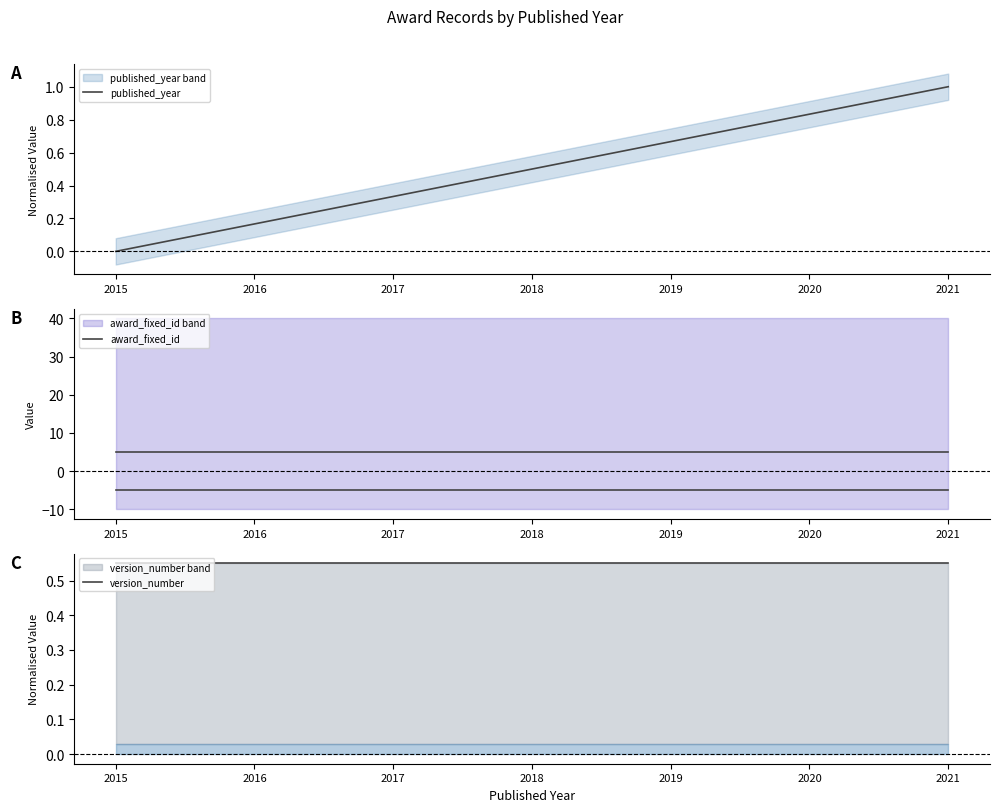

True or false: version_number has a value of 0.6 at 2021.

True